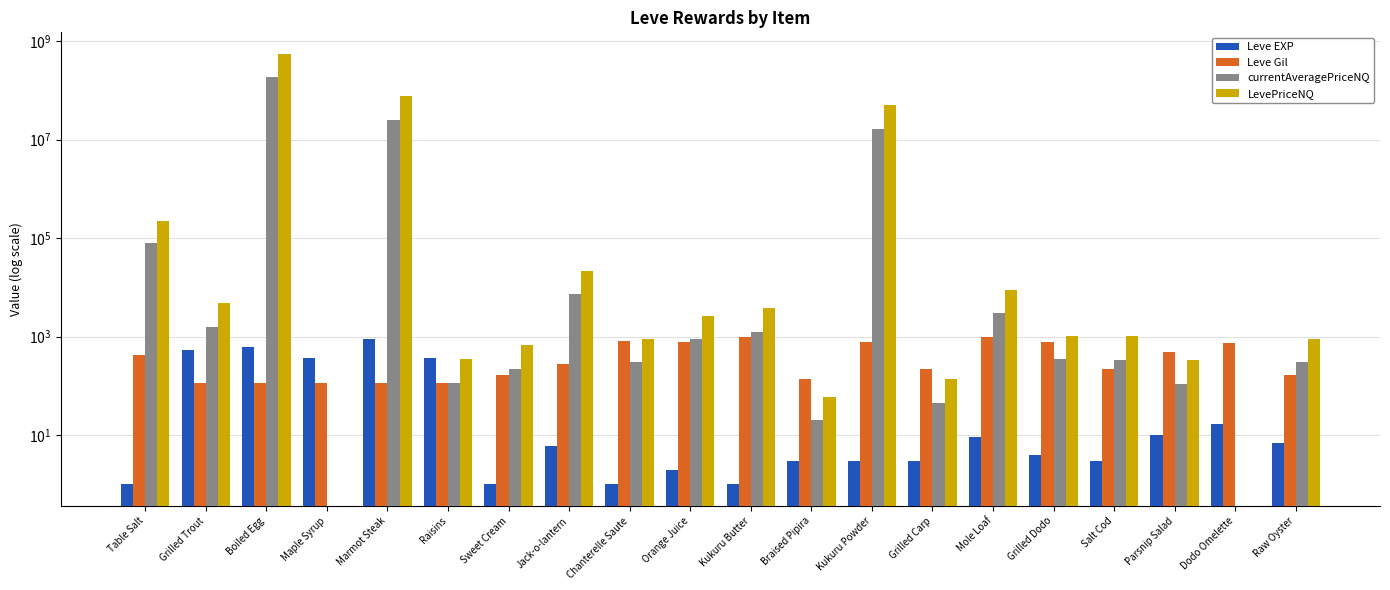

How many positive values does the currentAveragePriceNQ series have?

18